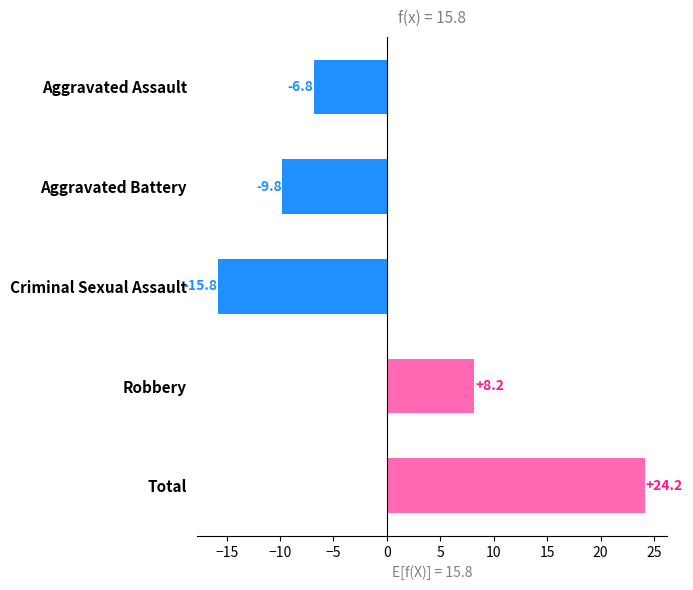

Is it true that the value at Aggravated Assault is -6.8?

True